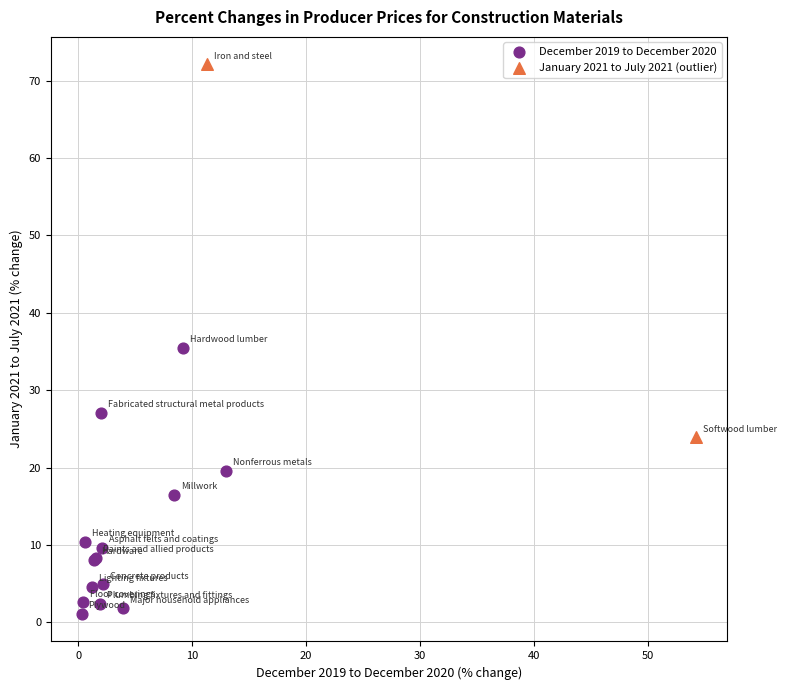

Which series contains the highest Y value?

January 2021 to July 2021 (outlier)